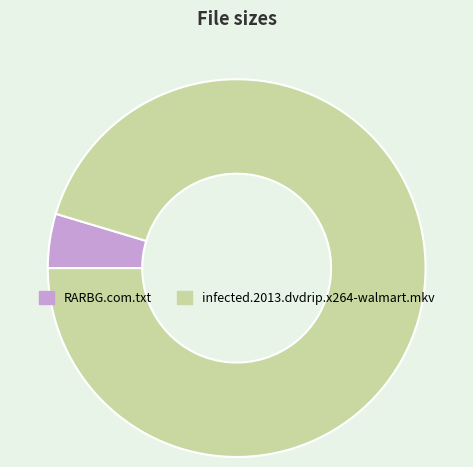

True or false: RARBG.com.txt accounts for 5% of the total.

True